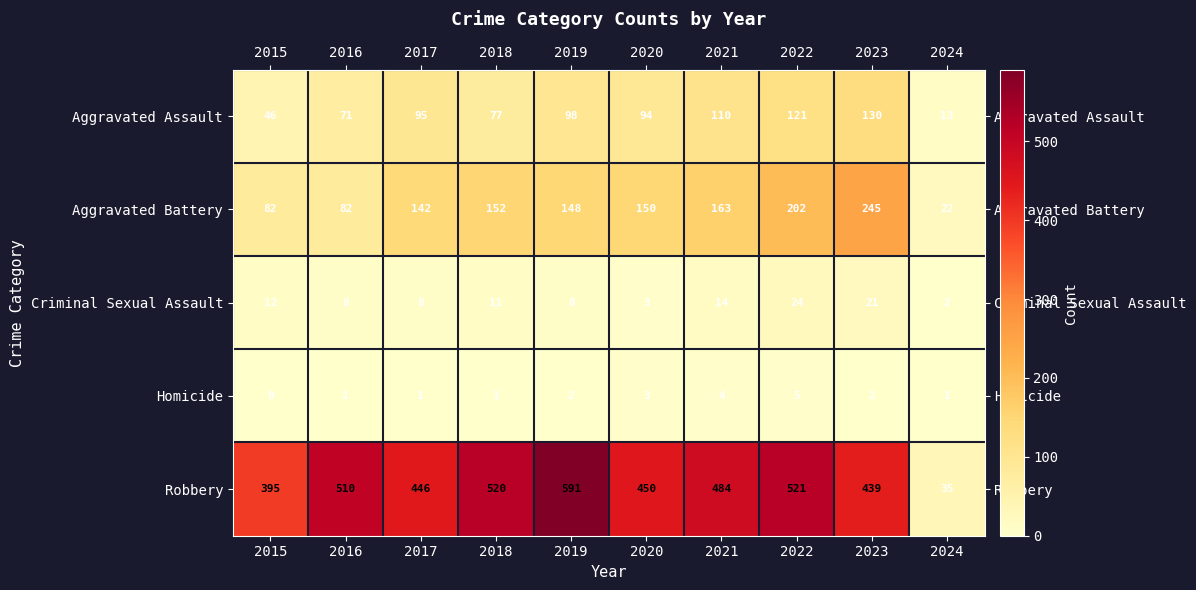

What is the average value of the Robbery series?

439